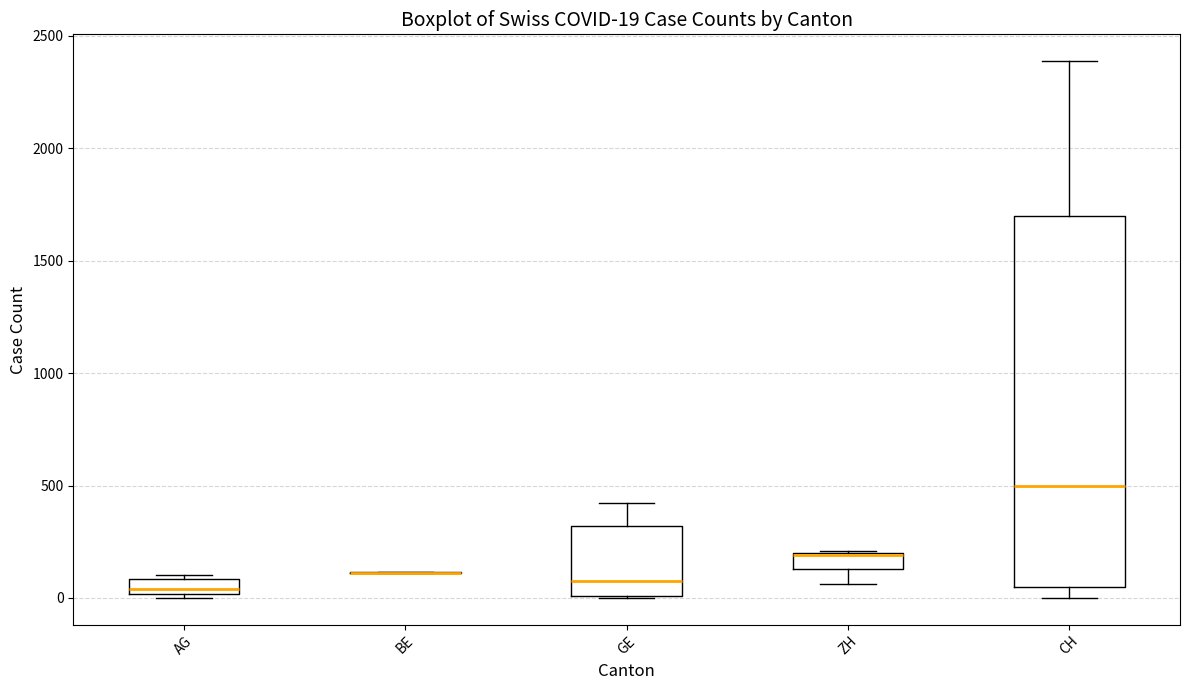

Which box is the tallest, from its lower edge to its upper edge?

CH